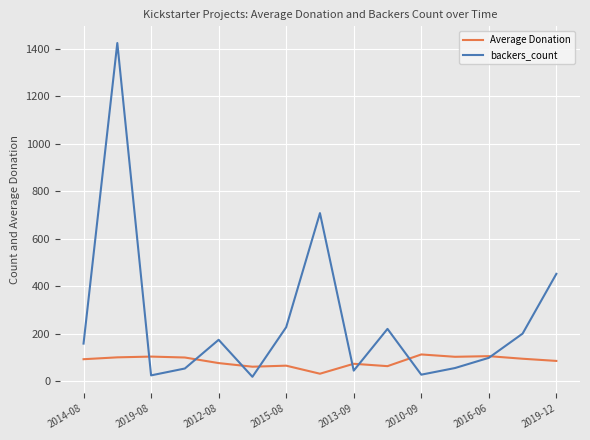

Which series has the largest total across all categories?

backers_count